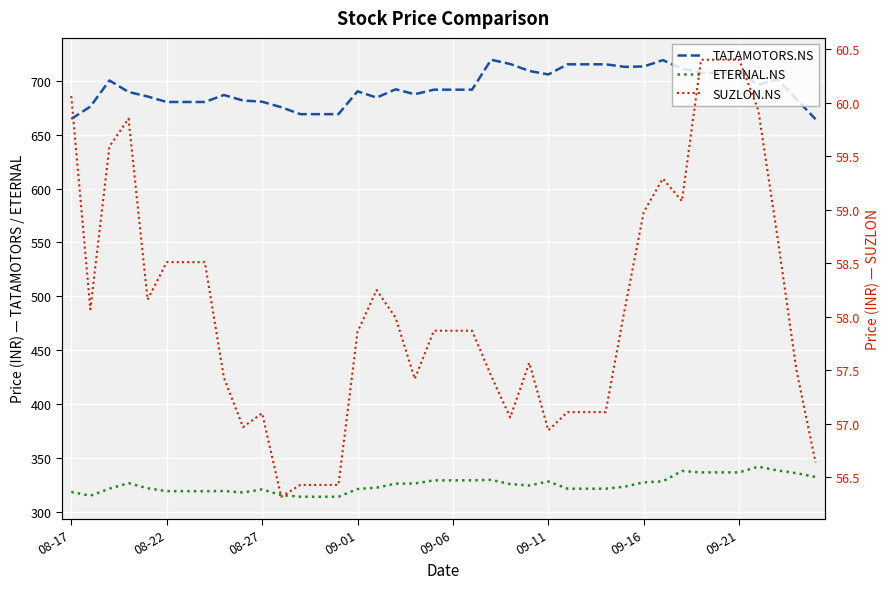

How many values in the ETERNAL.NS series exceed 324?

20